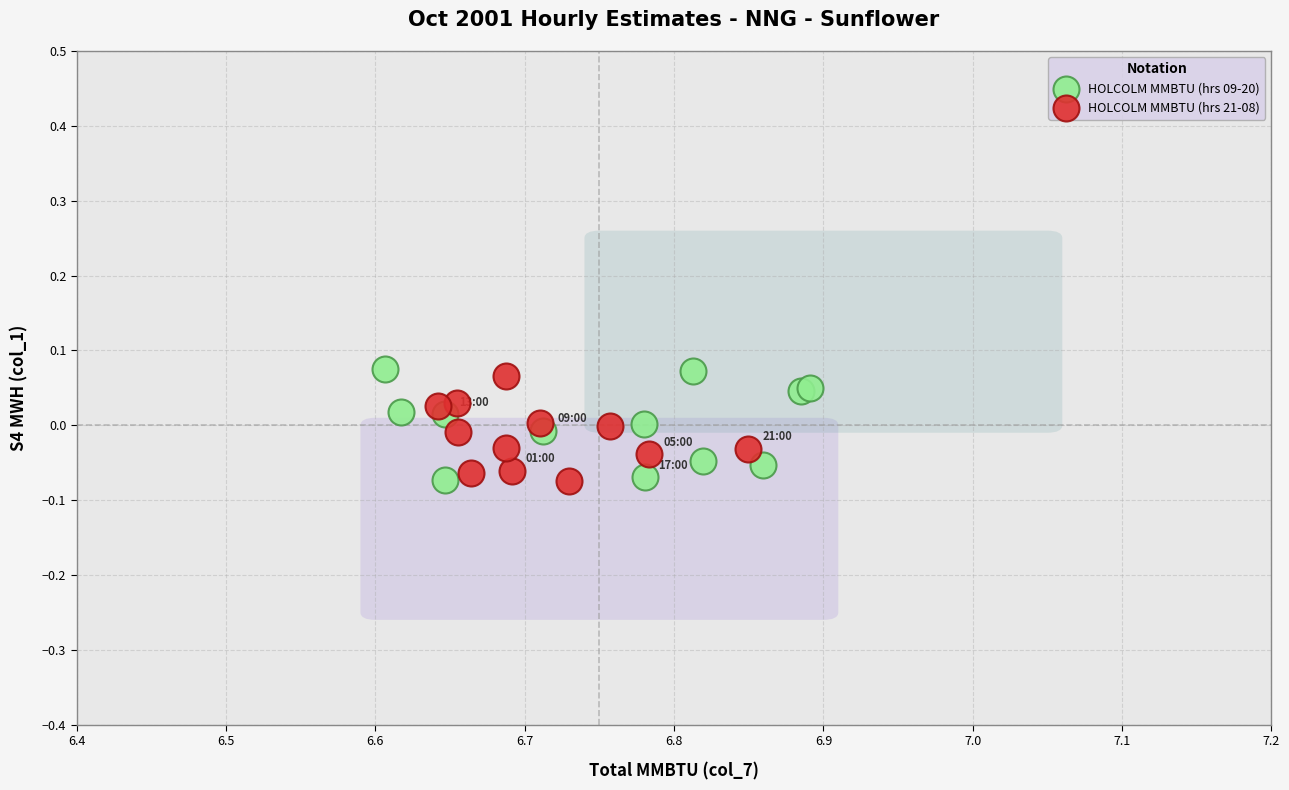

Which series contains the highest Y value?

HOLCOLM MMBTU (hrs 09-20)